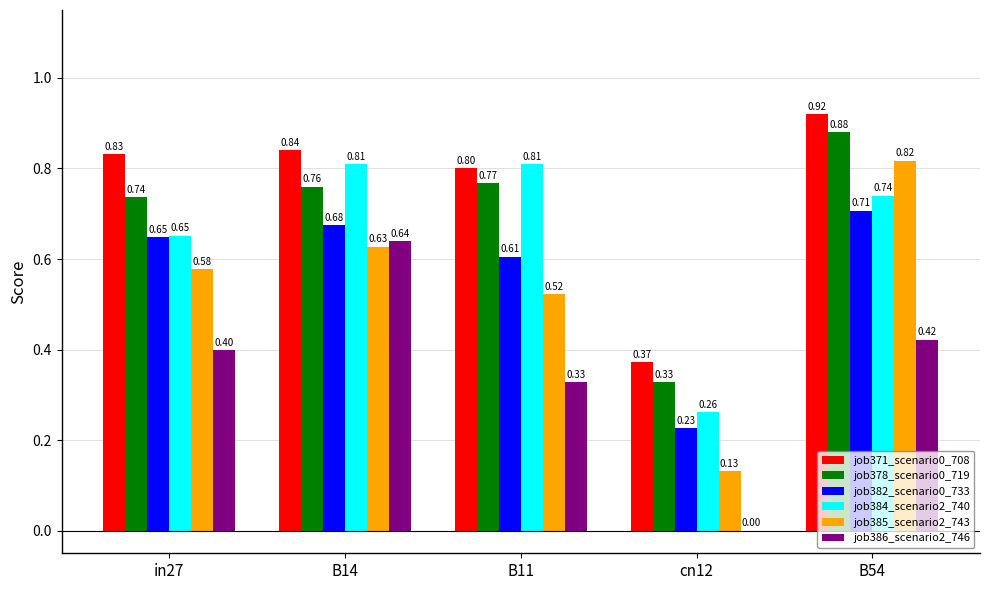

What is the sum of all job371_scenario0_708 values?

3.8